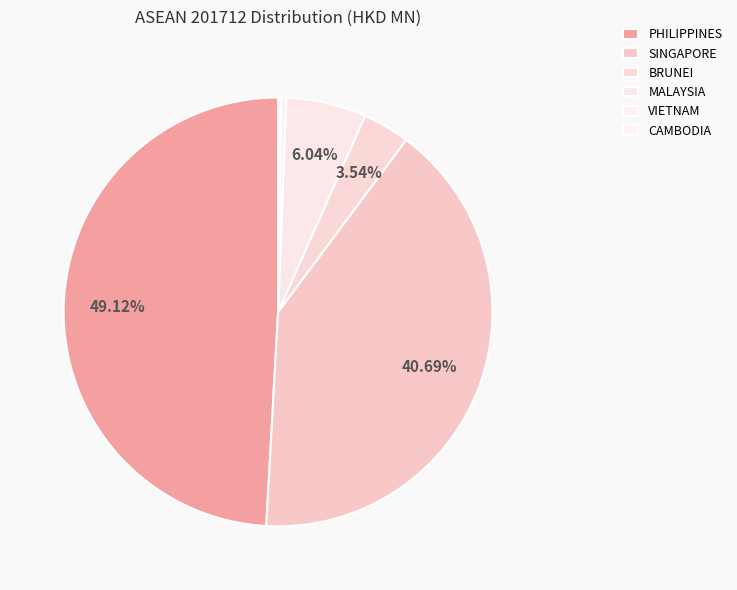

To the nearest percent, what portion does PHILIPPINES represent?

49%